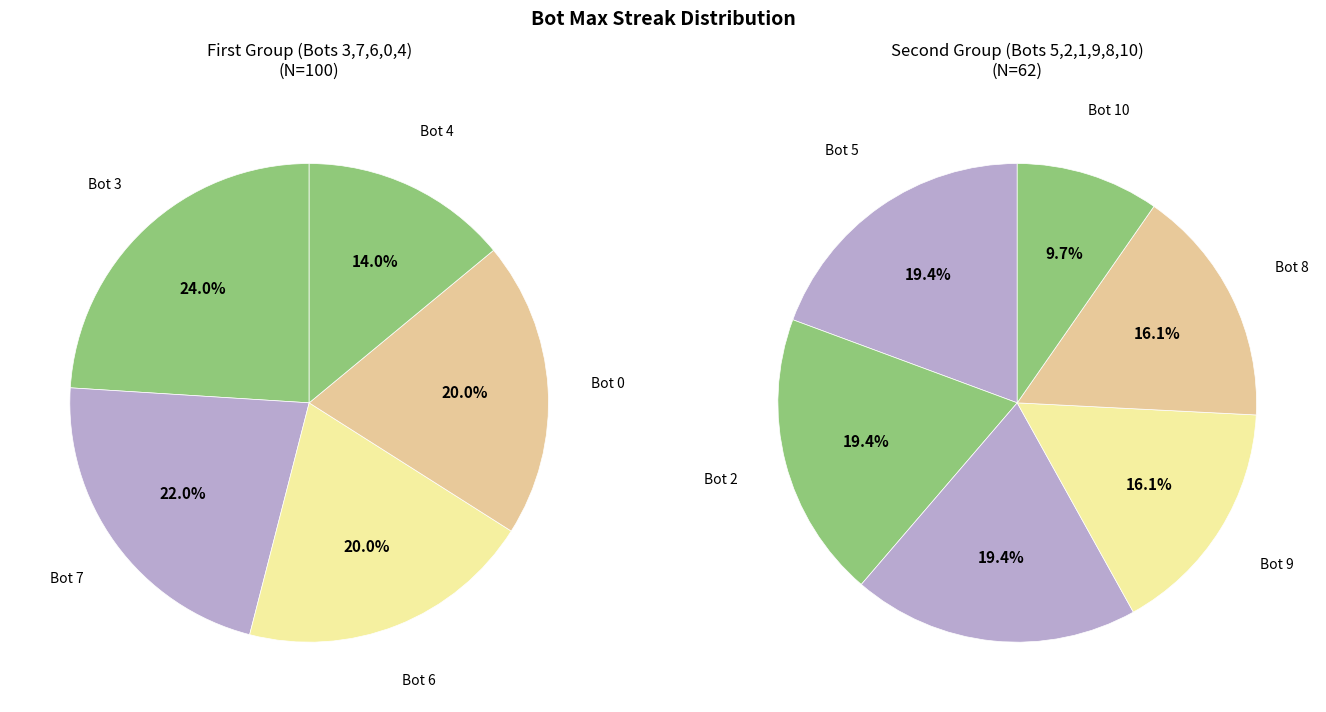

Is there any slice that represents more than half of the pie?

No